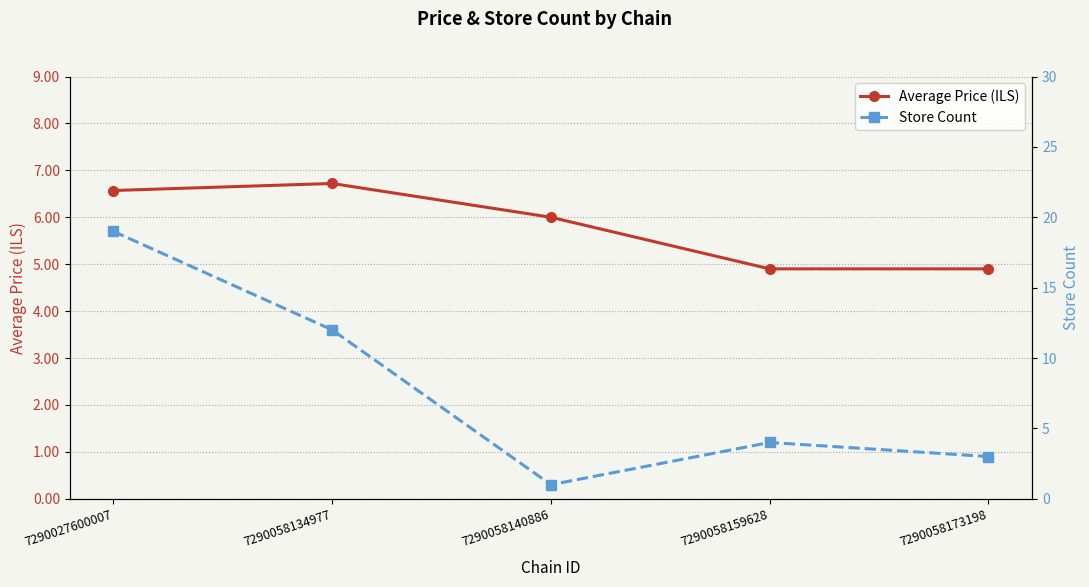

Between which two adjacent categories do Average Price (ILS) and Store Count first intersect?

7290058134977 and 7290058140886